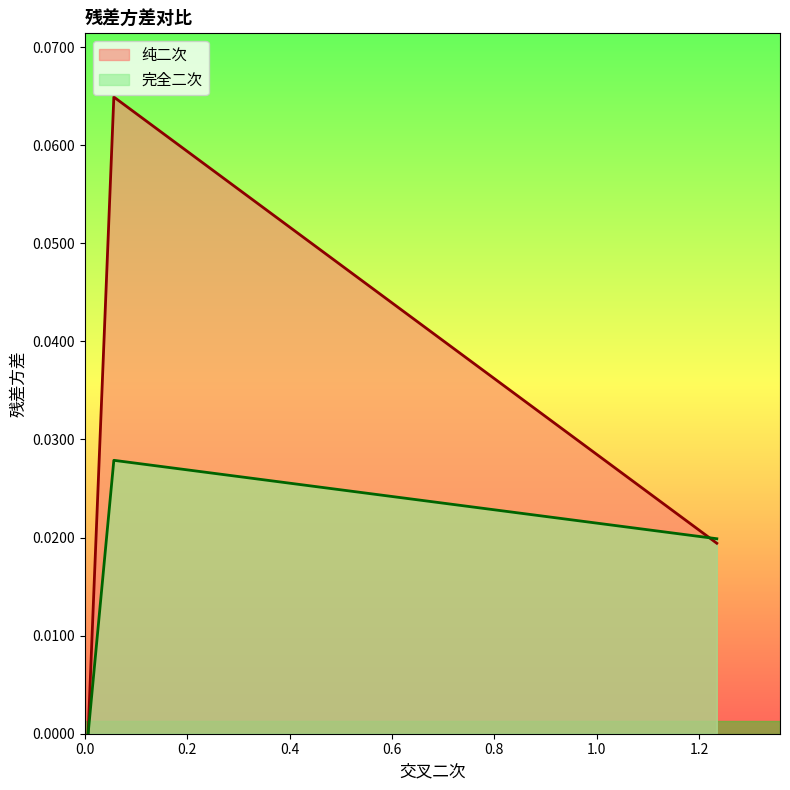

Does the chart display data point markers on the line(s)?

No